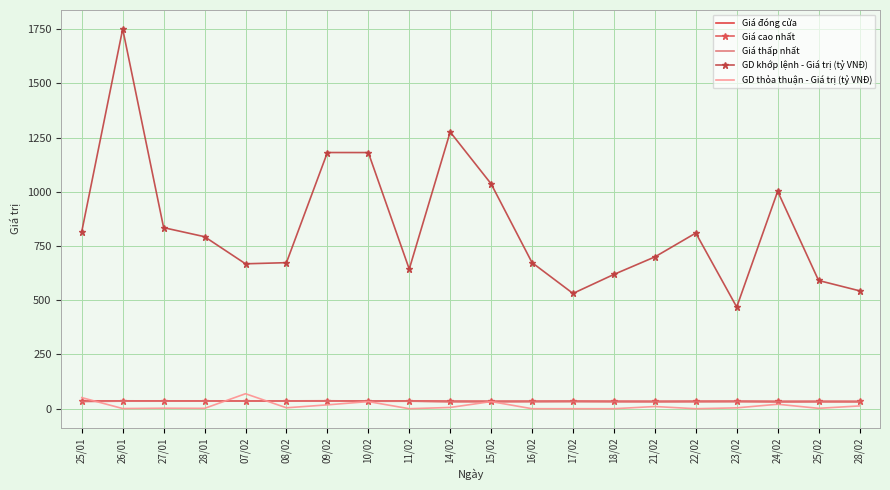

What is the difference between the highest and lowest values at 21/02?

689.6